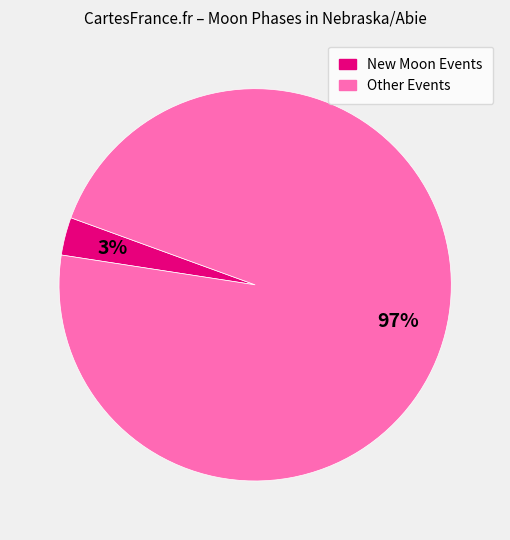

To the nearest percent, what is the average slice percentage?

50%